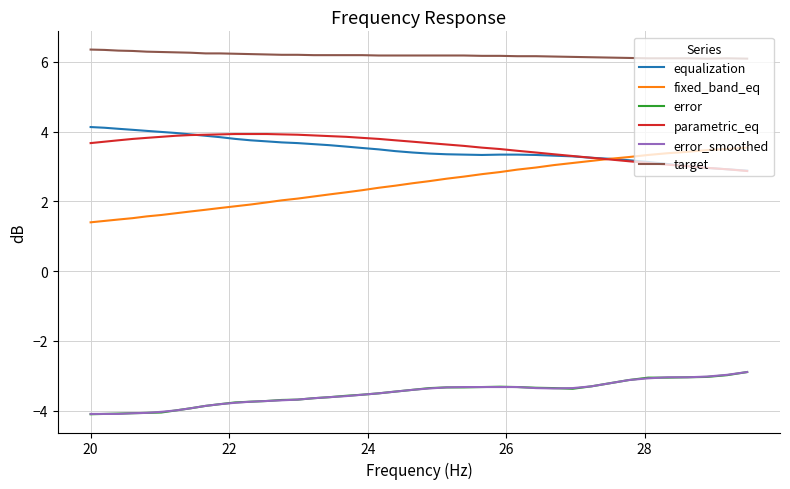

Which series has the largest total across all categories?

target